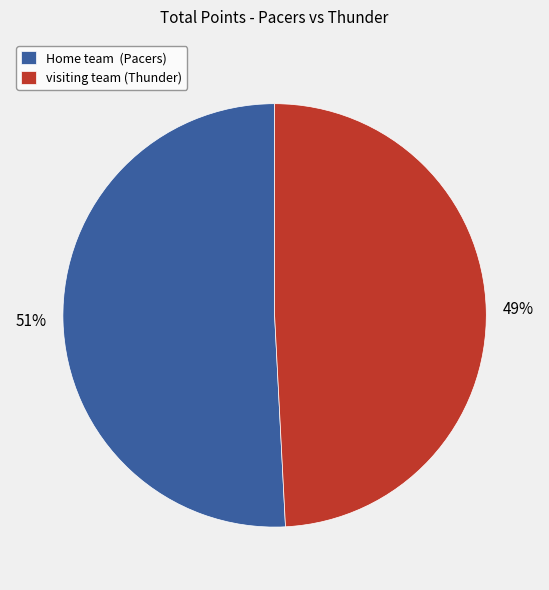

Which category has the biggest portion of the pie?

Home team (Pacers)